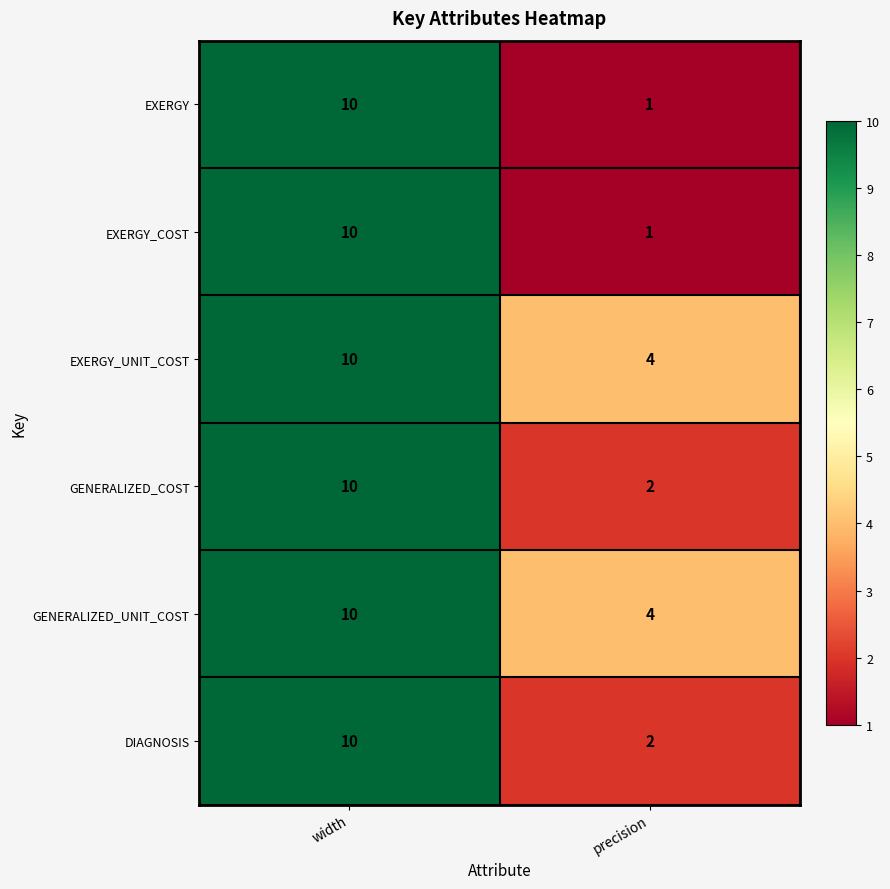

Reading left to right, transcribe all the data shown in this chart.

EXERGY: width=10	precision=1
EXERGY_COST: width=10	precision=1
EXERGY_UNIT_COST: width=10	precision=4
GENERALIZED_COST: width=10	precision=2
GENERALIZED_UNIT_COST: width=10	precision=4
DIAGNOSIS: width=10	precision=2